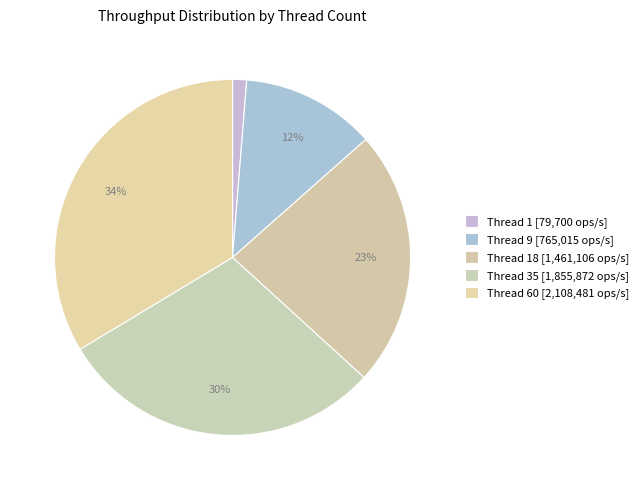

Which category has the smallest portion of the pie?

1